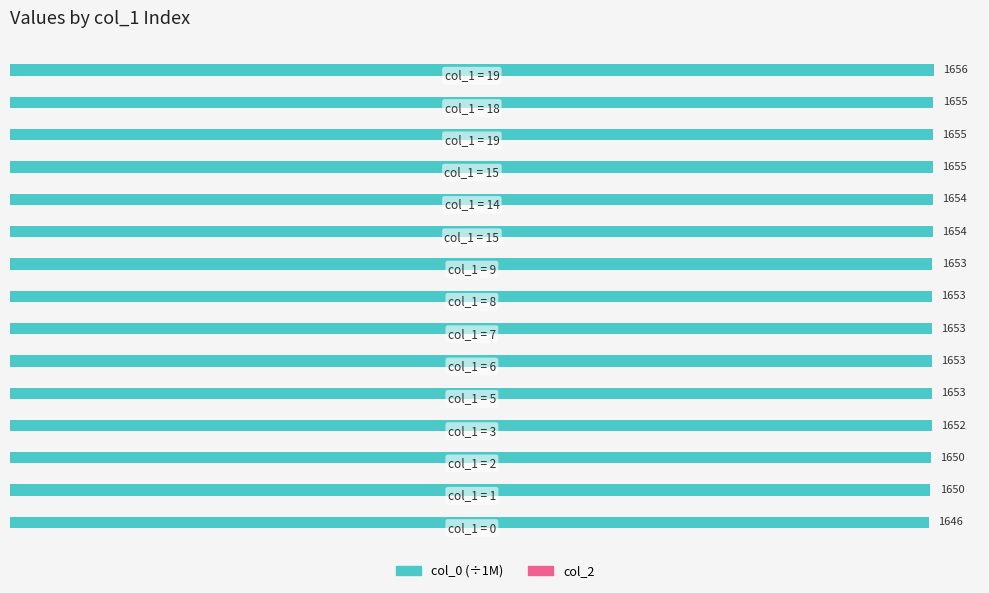

What is the minimum value shown in the chart?

1646.4